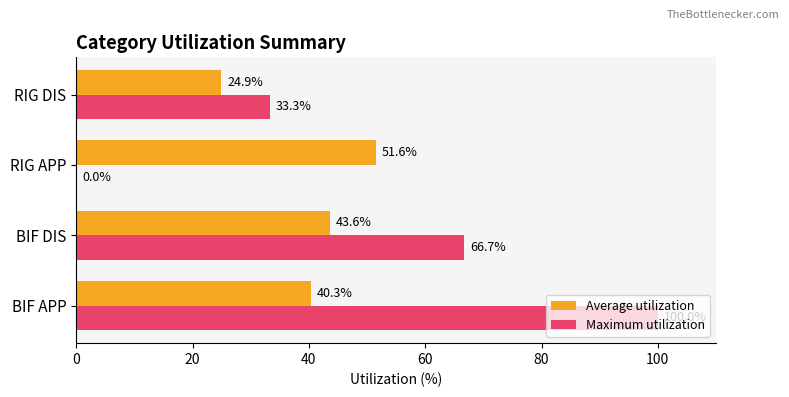

Between BIF DIS and RIG DIS, which series saw the biggest shift?

Maximum utilization